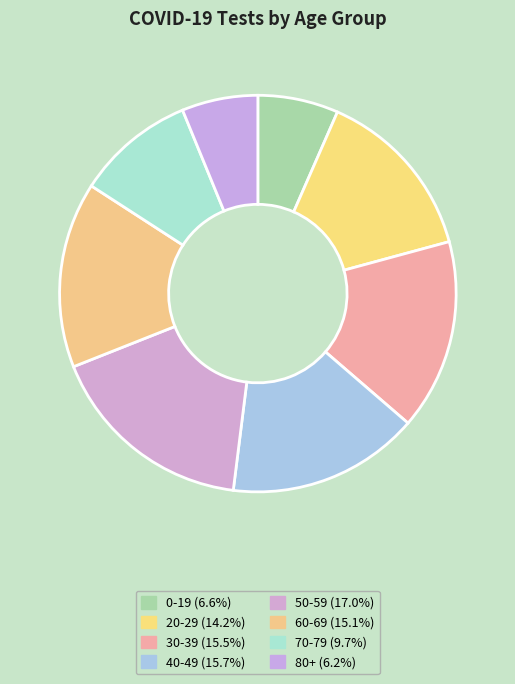

To the nearest percent, what is the average slice percentage?

12%